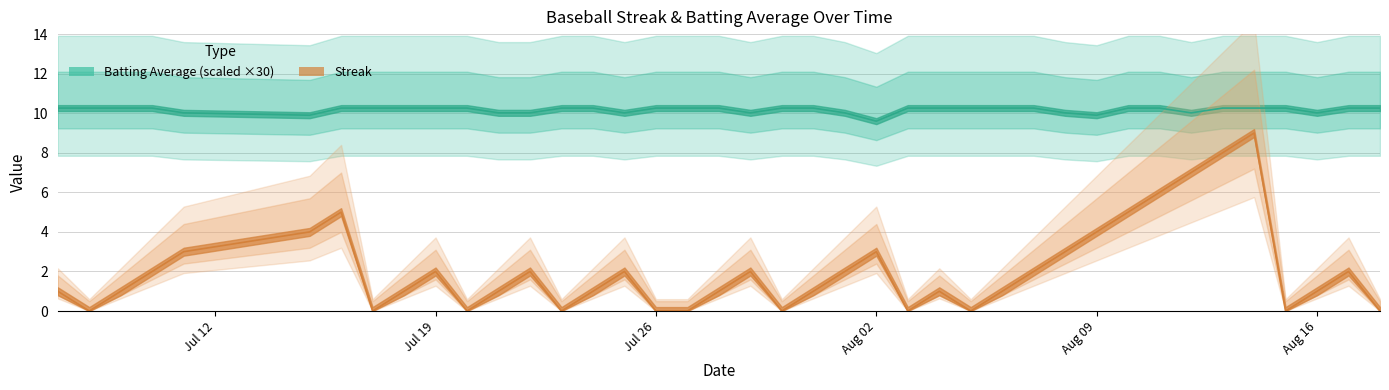

What is the total value across all series at 2010-08-14?

19.3